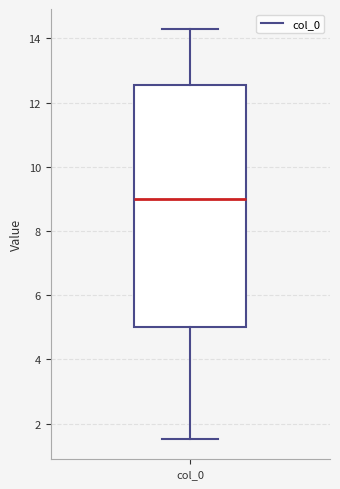

Transcribe this box plot: give where the median line is, the range the box spans, and where the two whiskers end, as read against the y-axis. The values are not printed on the chart, so give them approximately, as read against the axis.

median 9.0, box 5.0 to 12.6, whiskers 1.6 to 14.2